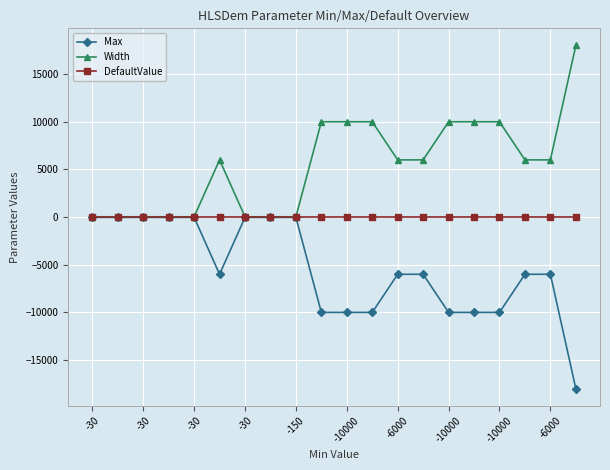

Reading left to right, what are all the values shown in this chart?

Max: -30	-30	-30	-30	-30	-6000	-30	-30	-30	-10000	-10000	-10000	-6000	-6000	-10000	-10000	-10000	-6000	-6000	-18000
Width: 30	30	30	30	30	6000	30	30	30	10000	10000	10000	6000	6000	10000	10000	10000	6000	6000	18000
DefaultValue: 0	0	0	0	0	0	0	0	0	0	0	0	0	0	0	0	0	0	0	0